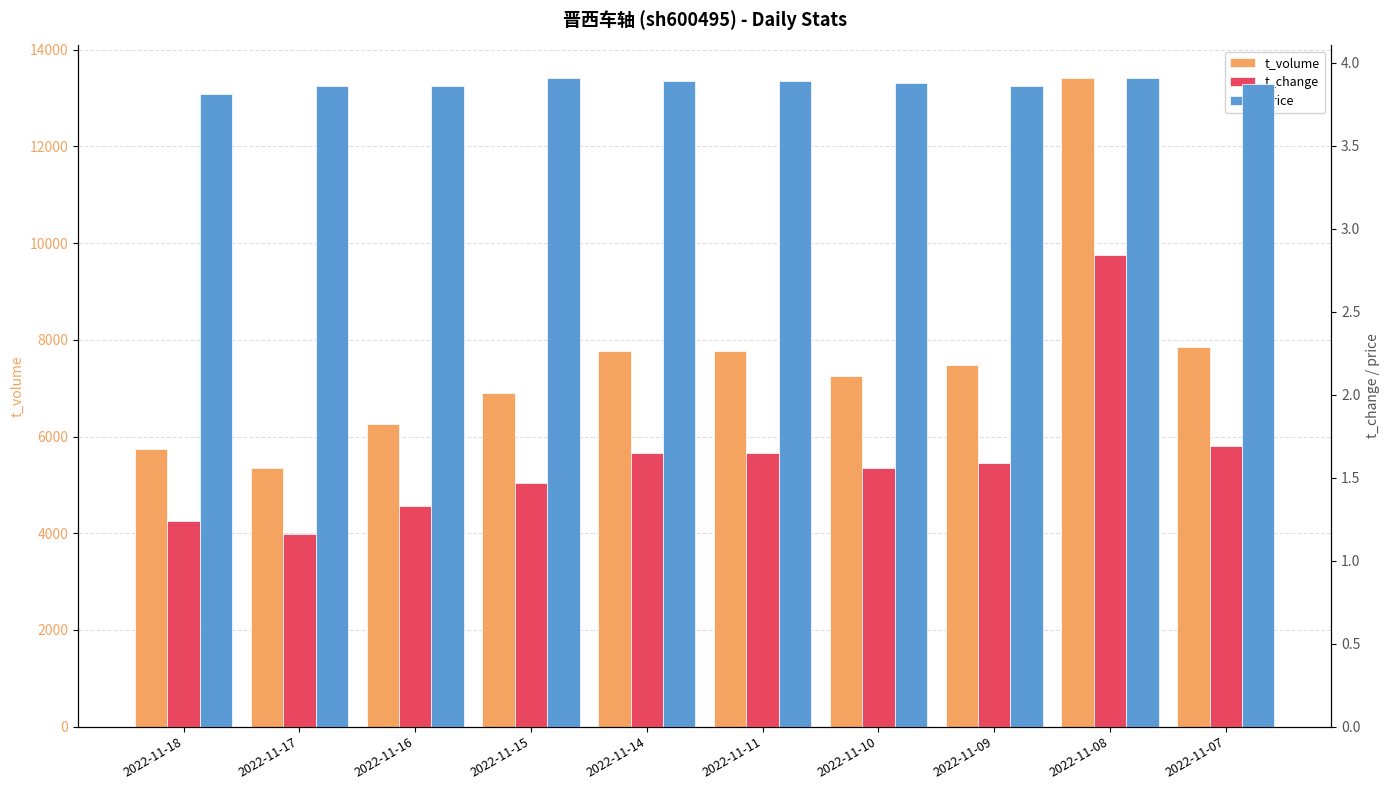

What is the total value across all series at 2022-11-07?

7860.6